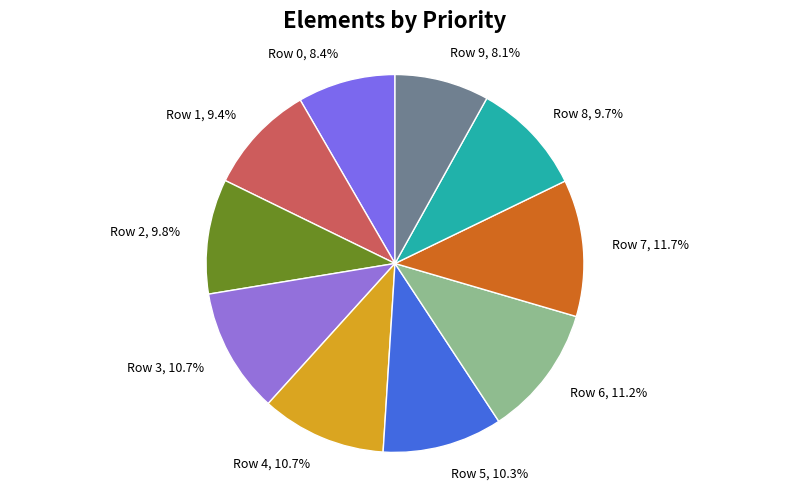

Does Row 7 account for over 50% of the chart?

No